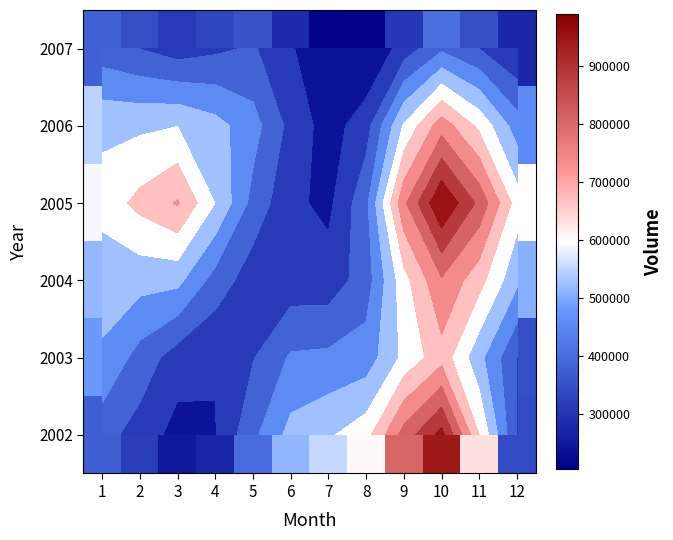

What is the sum of the 2005 values at 1 and 7?

845164.0